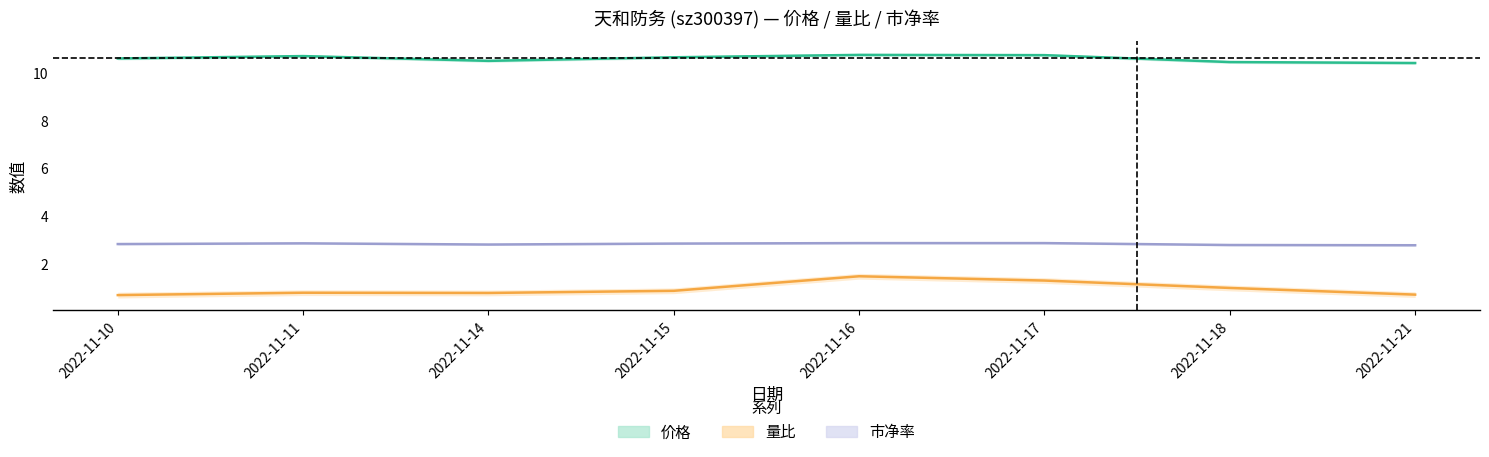

How many interior local peaks does the 量比 series have?

2